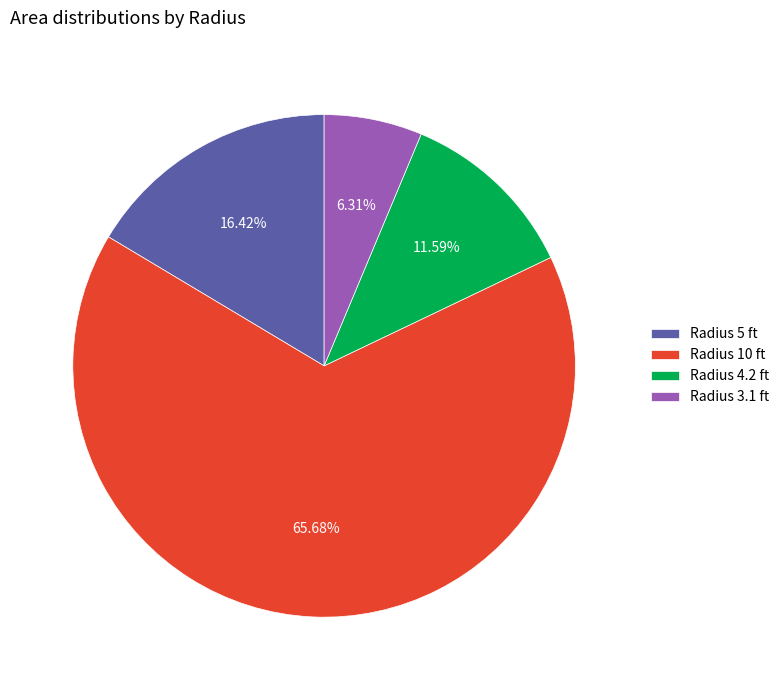

Rank the categories by value from highest to lowest.

Radius 10 ft, Radius 5 ft, Radius 4.2 ft, Radius 3.1 ft